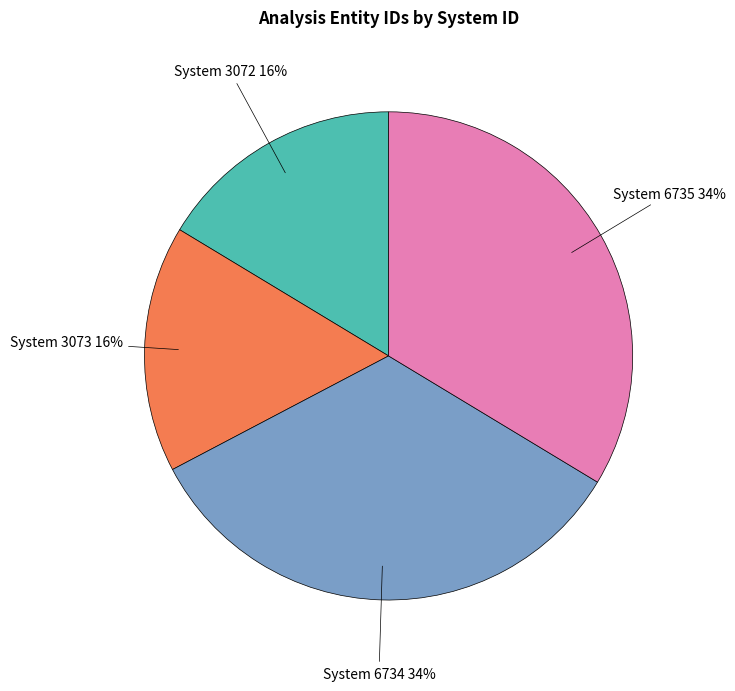

Is there a majority slice in this chart?

No